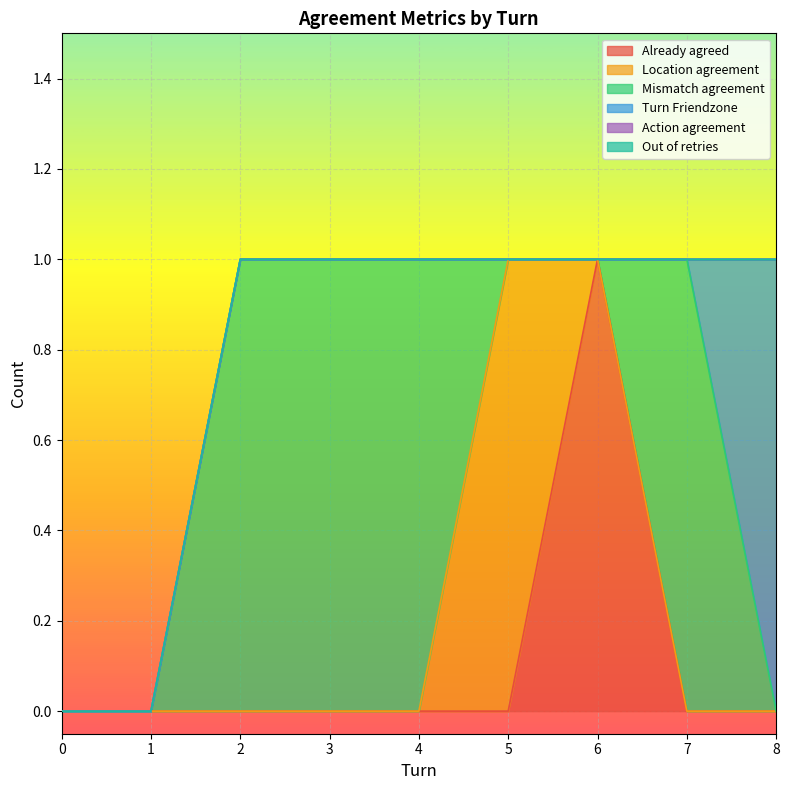

Which series changed the most between 6 and 8?

Already agreed